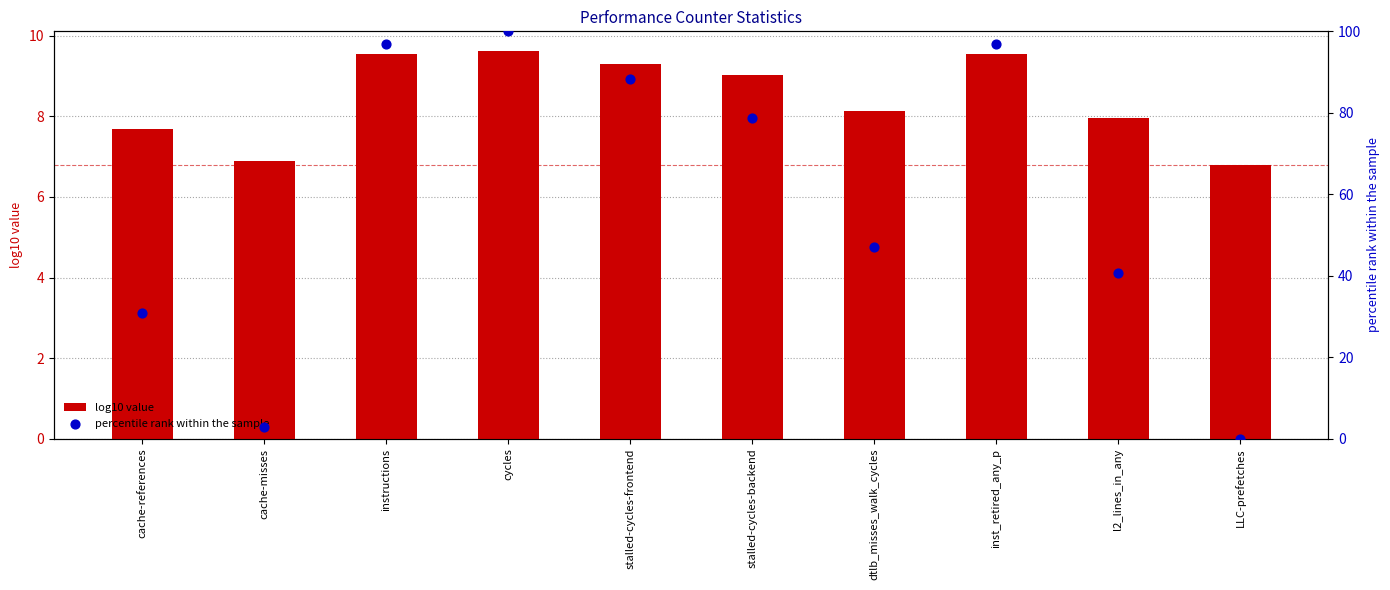

Which series contains the lowest Y value?

percentile rank within the sample